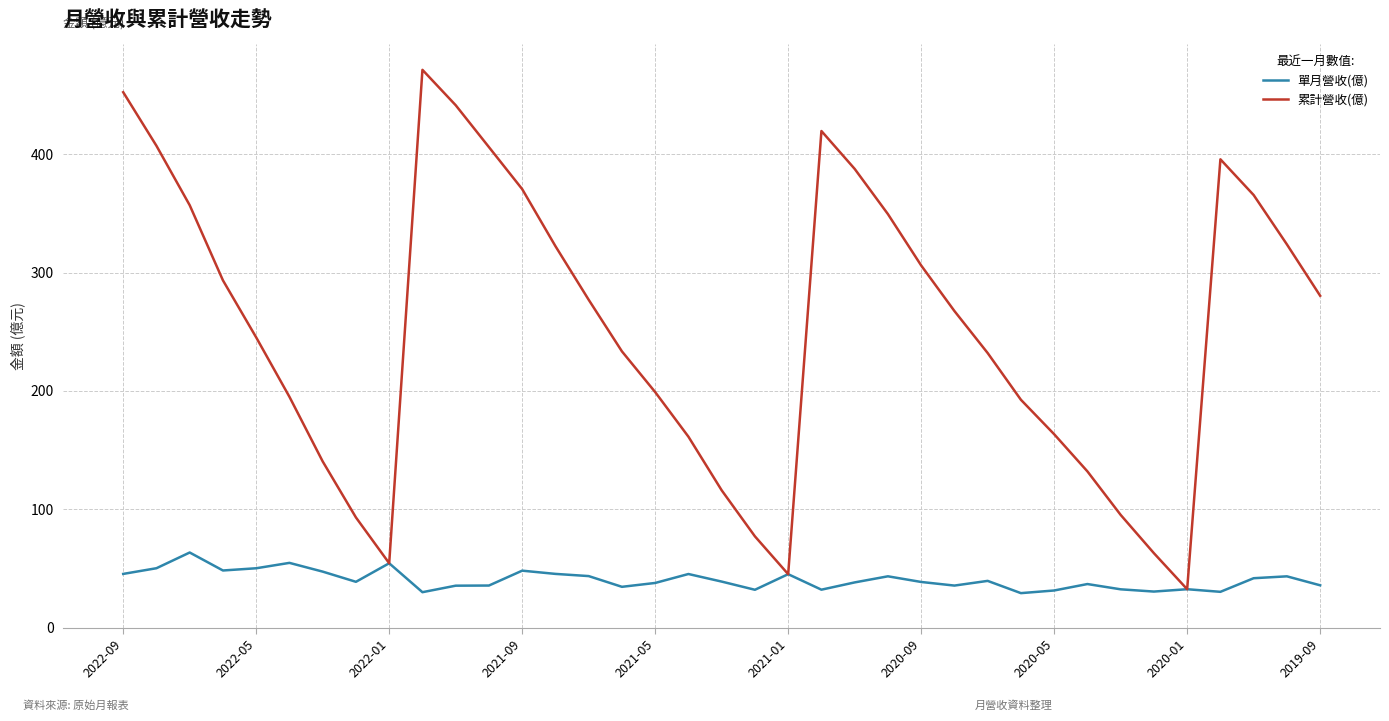

What is the lowest value of the 單月營收(億) series?

29.1